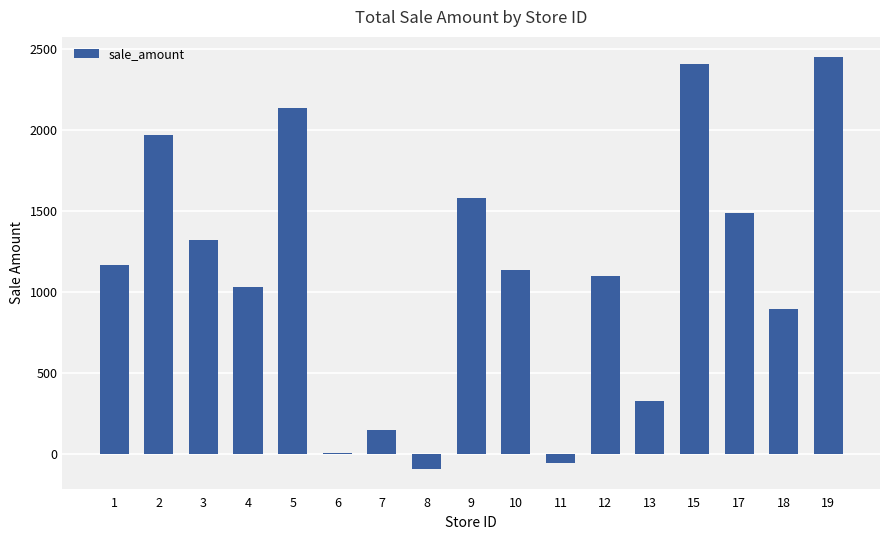

Are the bars horizontal?

No